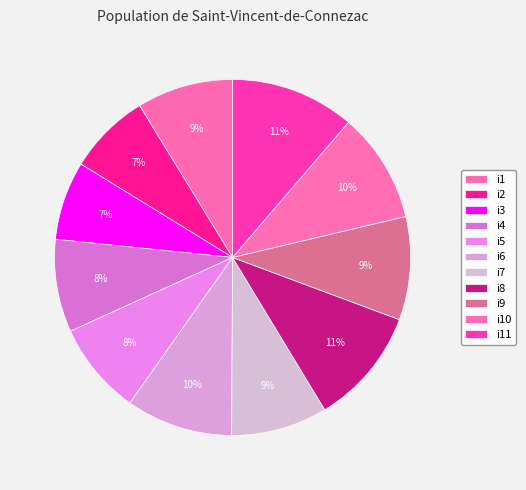

Does i9 represent more than half of the total?

No